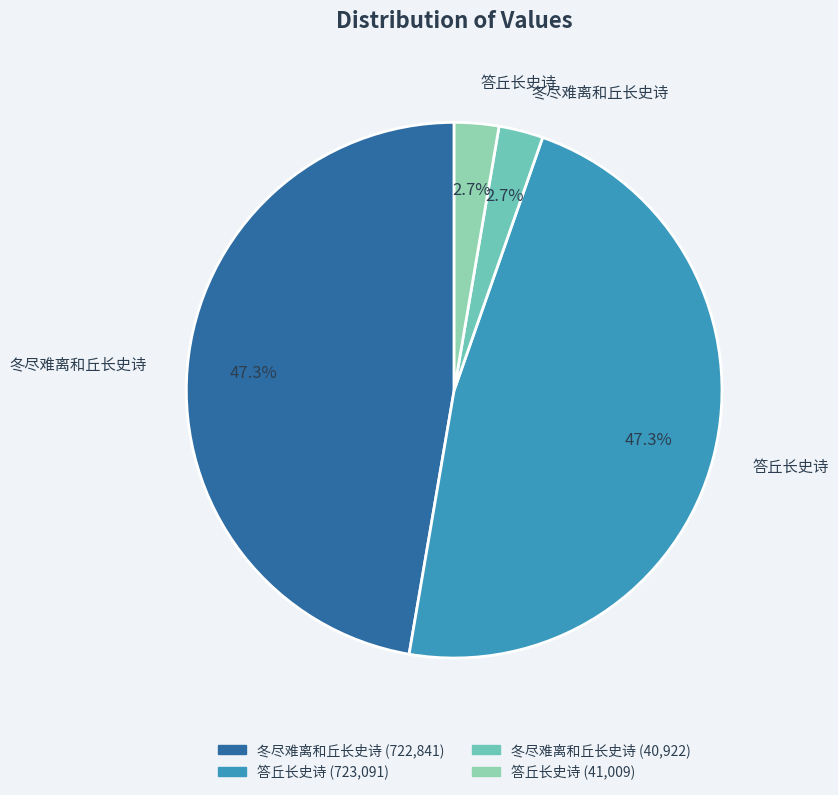

How many slices are in this pie chart?

4